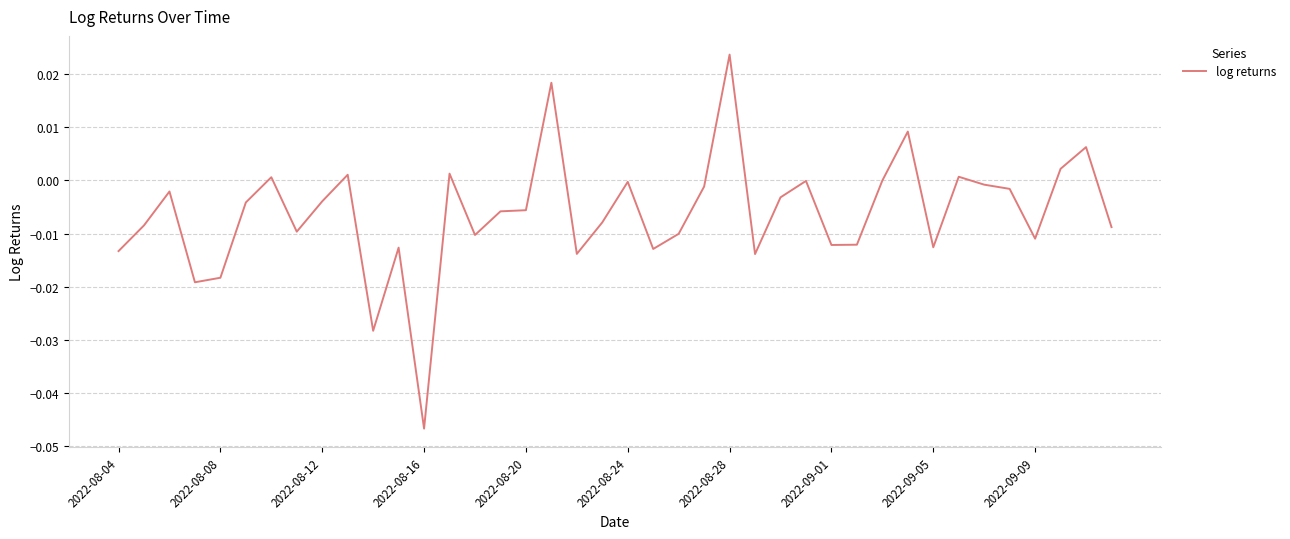

Which category has the highest value across all series?

2022-08-28